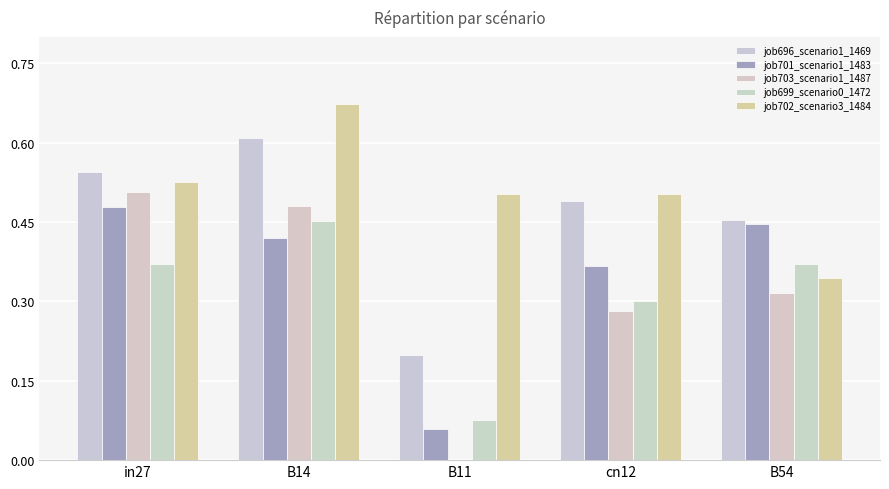

How many series are shown in this chart?

5